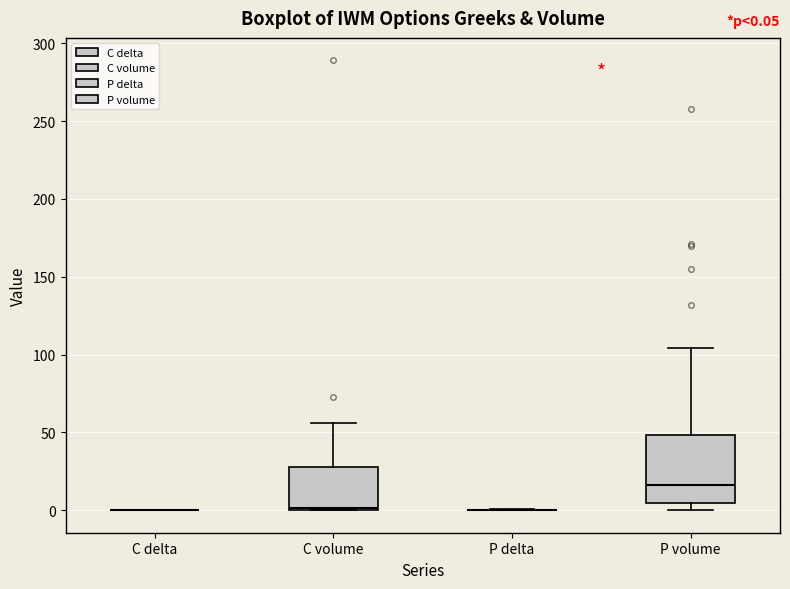

Which box is the tallest, from its lower edge to its upper edge?

P volume